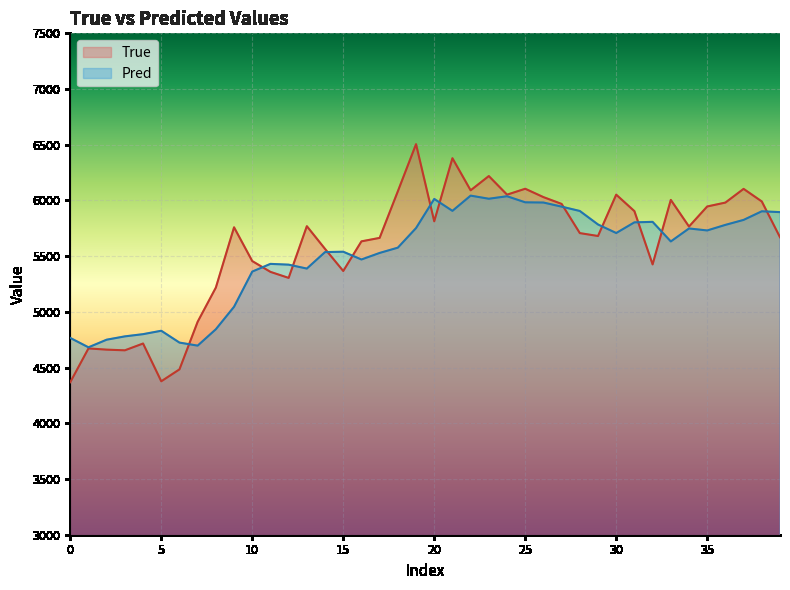

What is the label of the 20th point from the left?

19